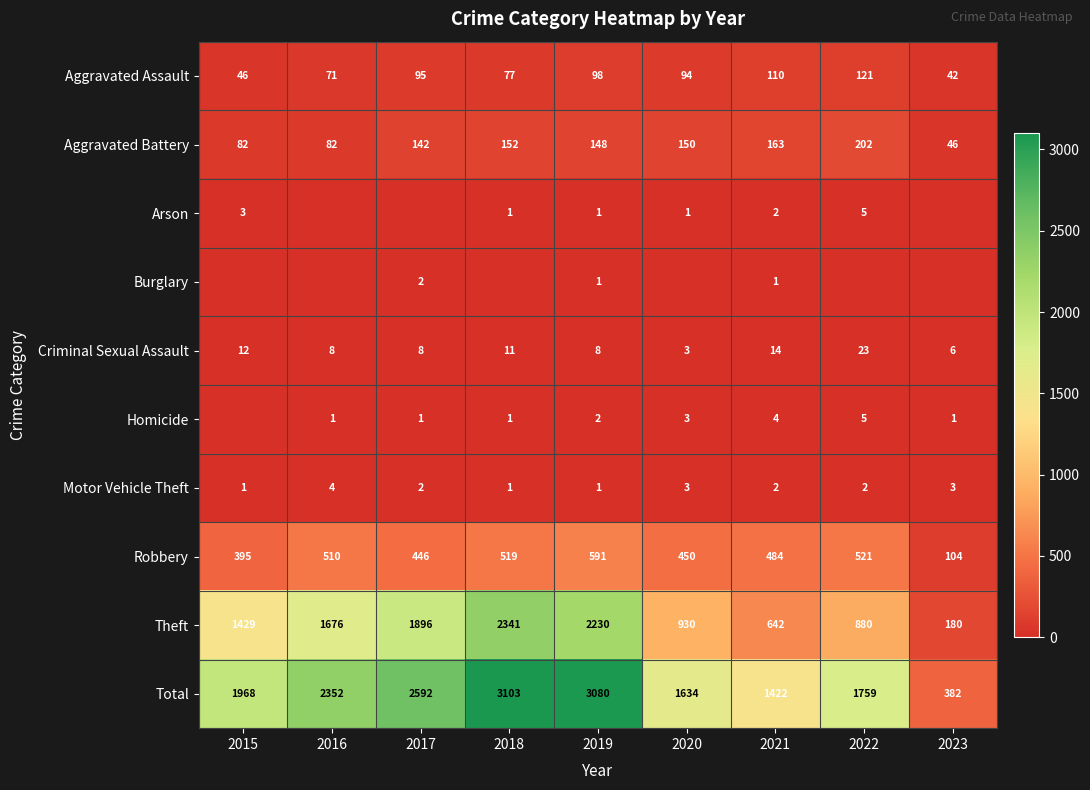

What is the minimum value for Aggravated Battery?

46